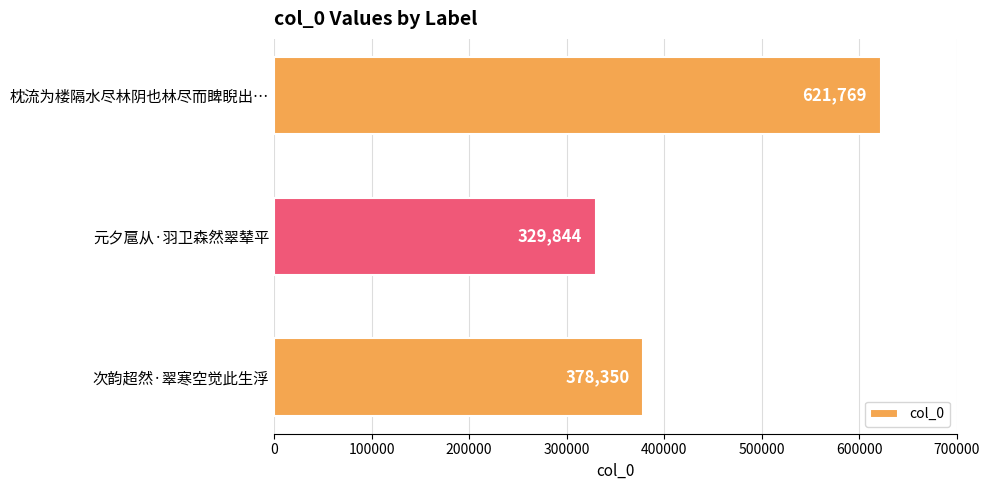

Are the bars grouped side by side (vs. stacked)?

No